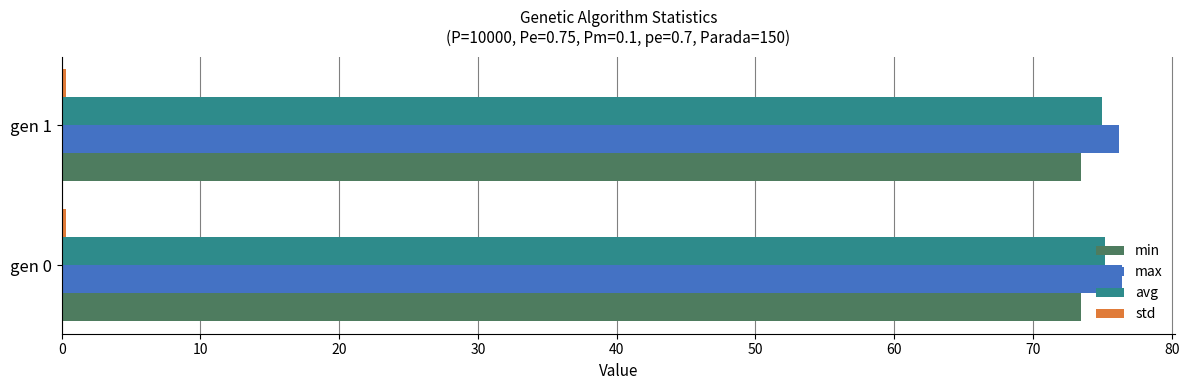

The max series shows 112.9 at gen 0. True or false?

False